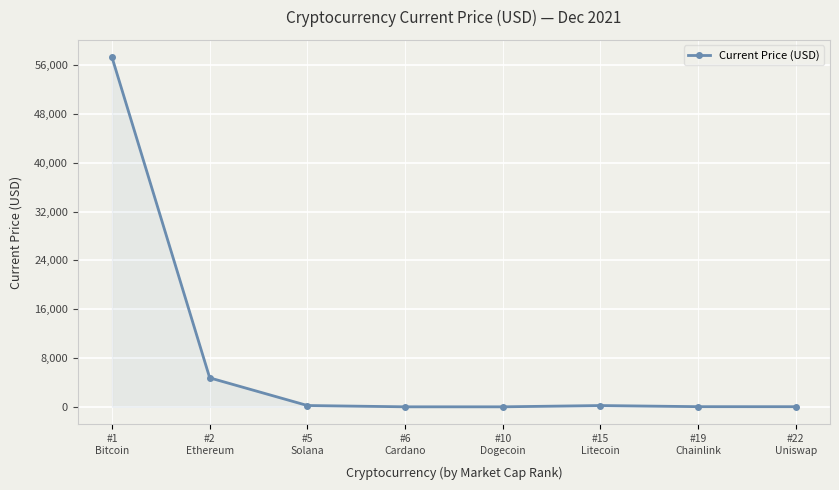

What is the sum of all values?

62488.3